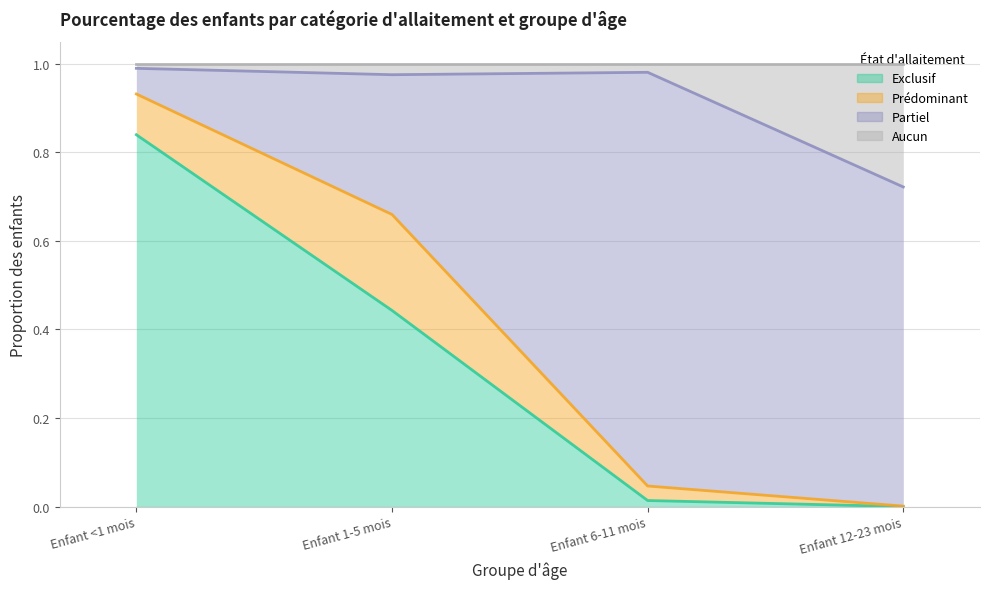

What is the highest value of the Exclusif series?

0.8